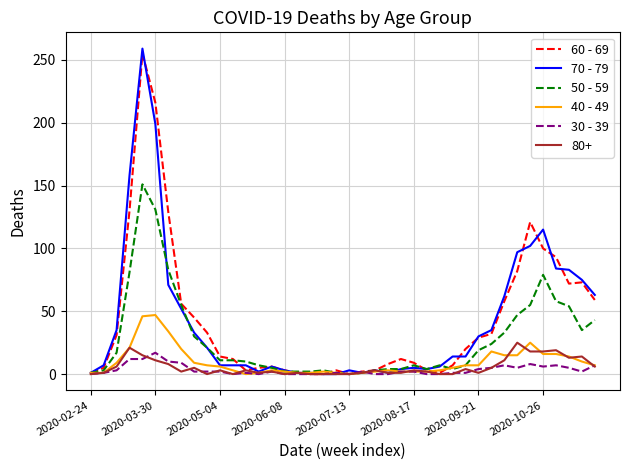

Which series has the widest spread of values?

70 - 79